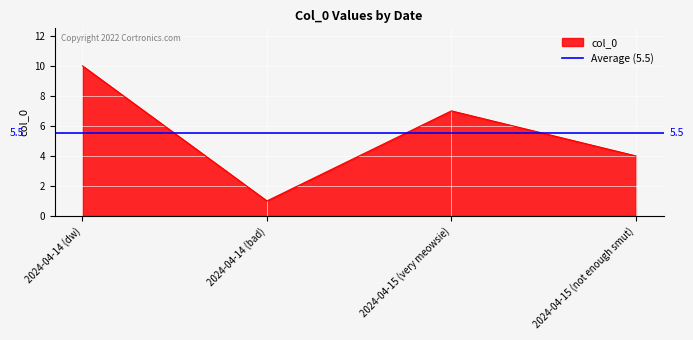

What is the value of the 3rd point from the left?

7